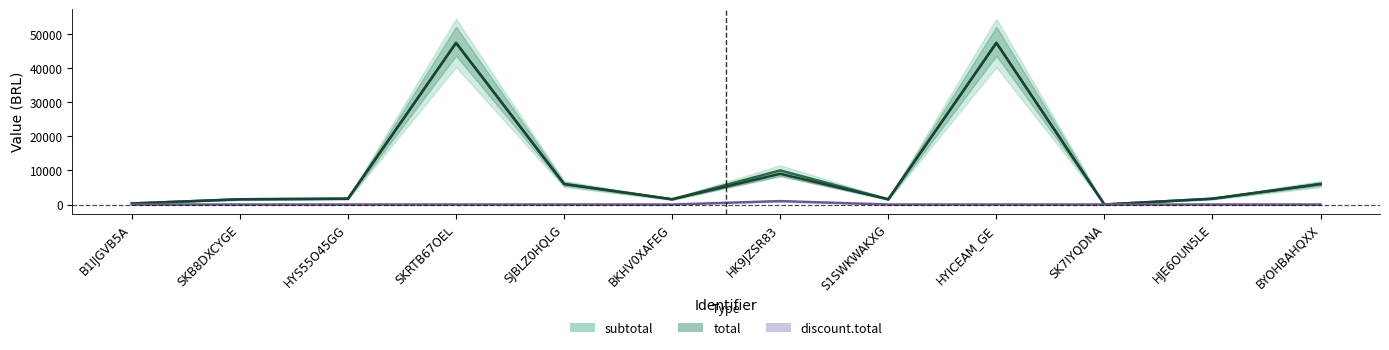

Does the chart display data point markers on the line(s)?

No